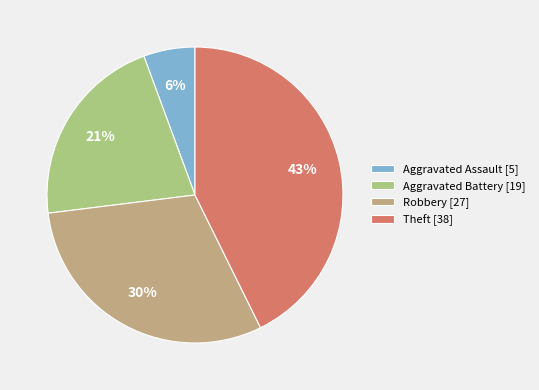

Rank the categories by value from lowest to highest.

Aggravated Assault, Aggravated Battery, Robbery, Theft